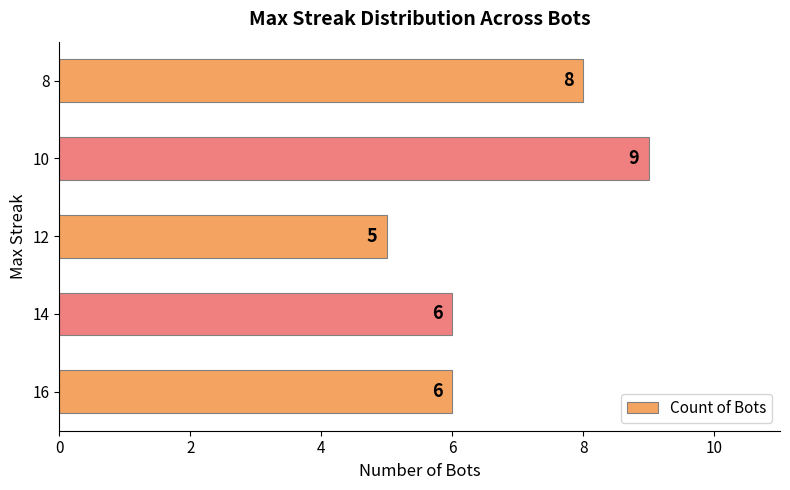

What is the maximum value shown in the chart?

9